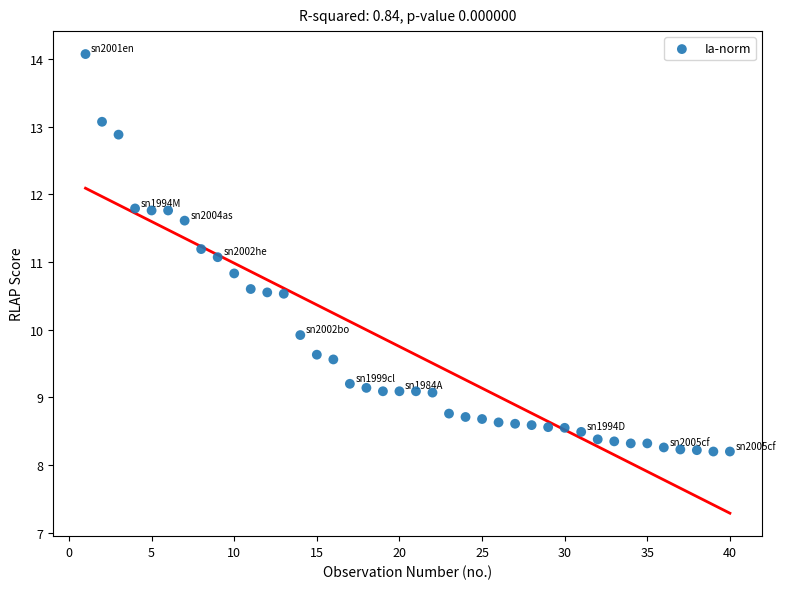

What is the range of Y values (max minus min)?

5.9